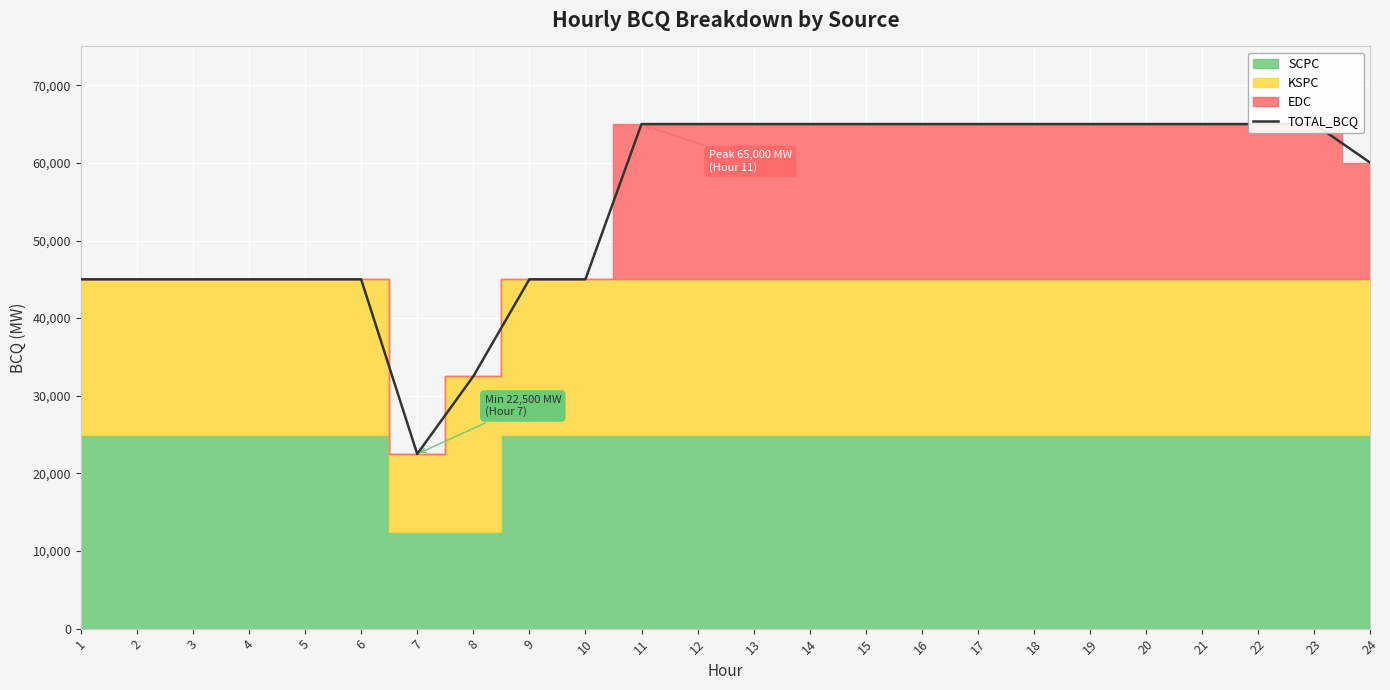

Which category has the lowest value across all series?

7